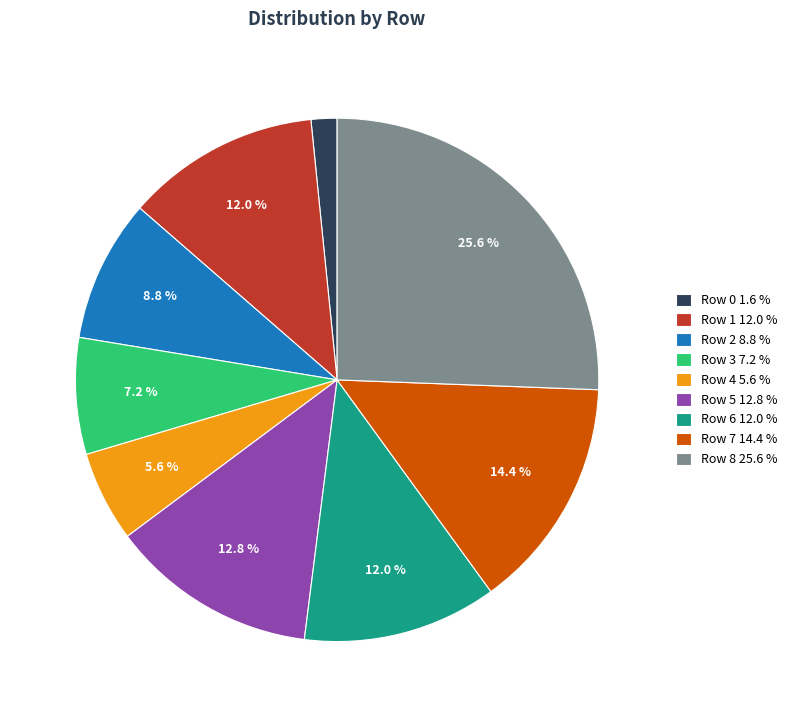

Do Row 0 and Row 6 together represent more than half of the pie?

No